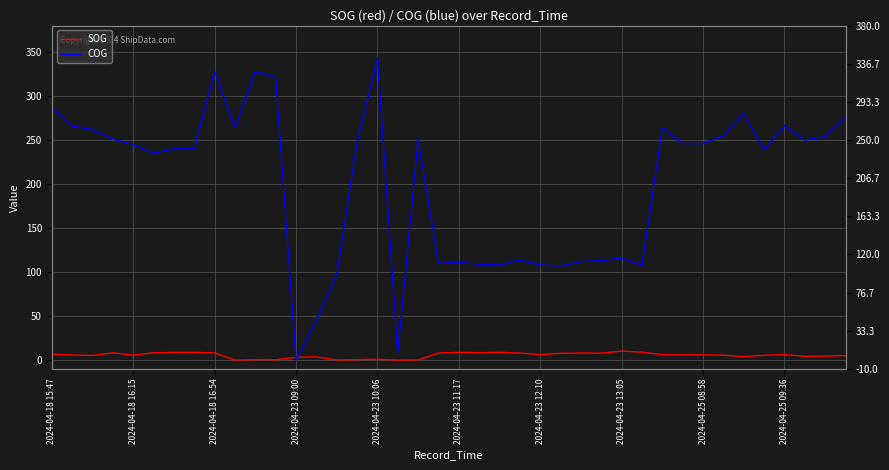

In COG, how many points are higher than both neighbors (excluding endpoints)?

10